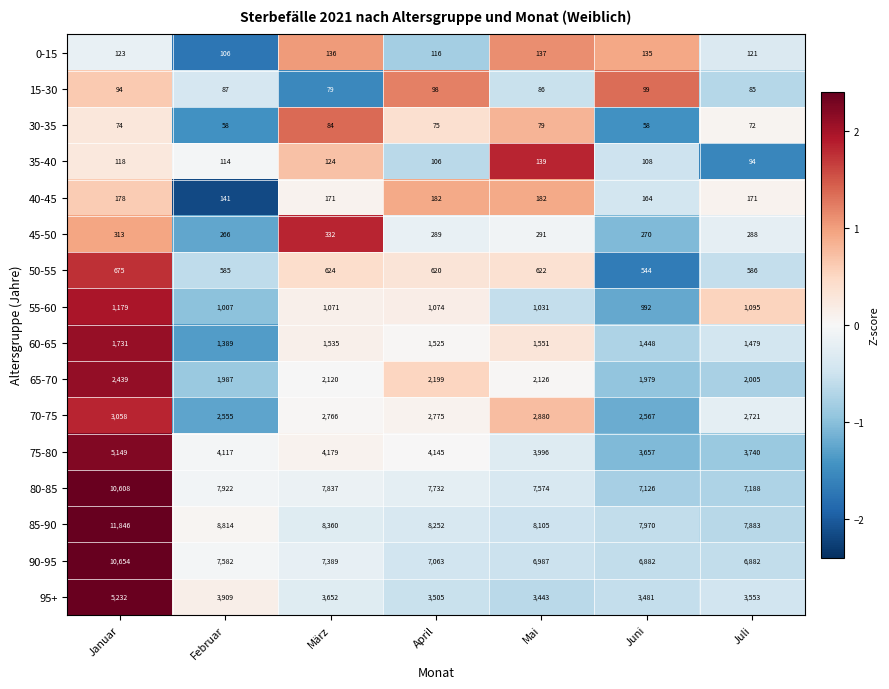

What is the difference between the second highest and minimum values in the 65-70 series?

220